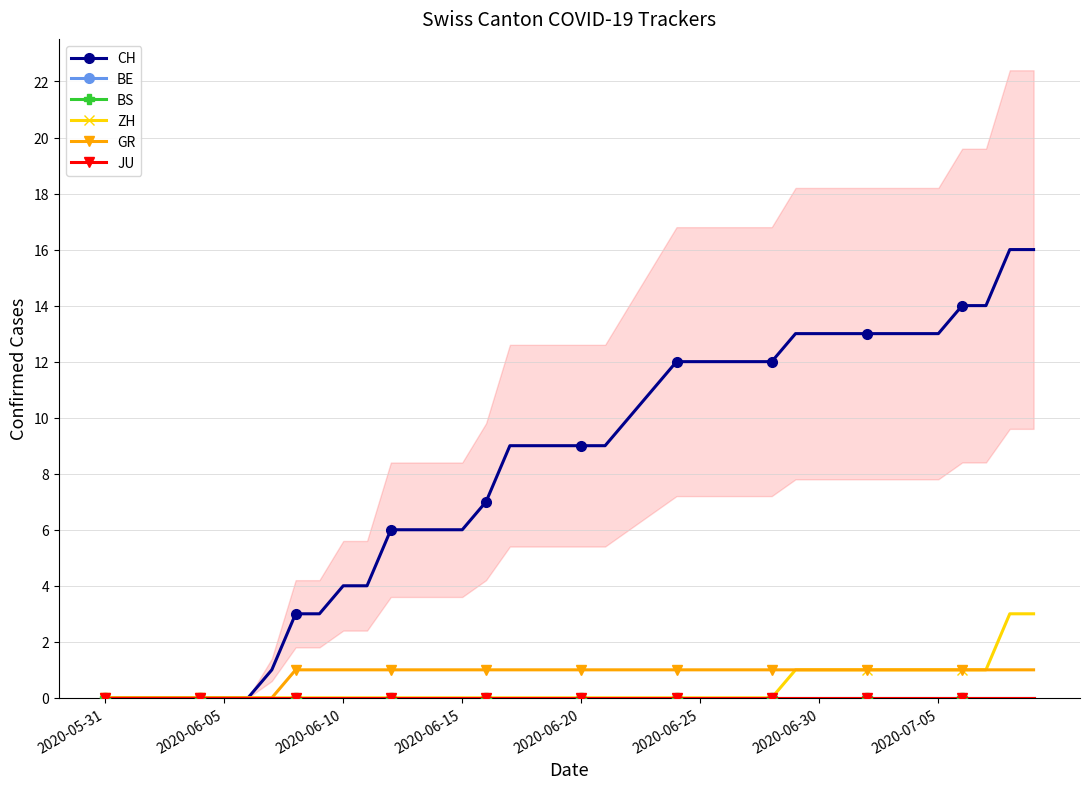

The BS series shows 0 at 37. True or false?

True